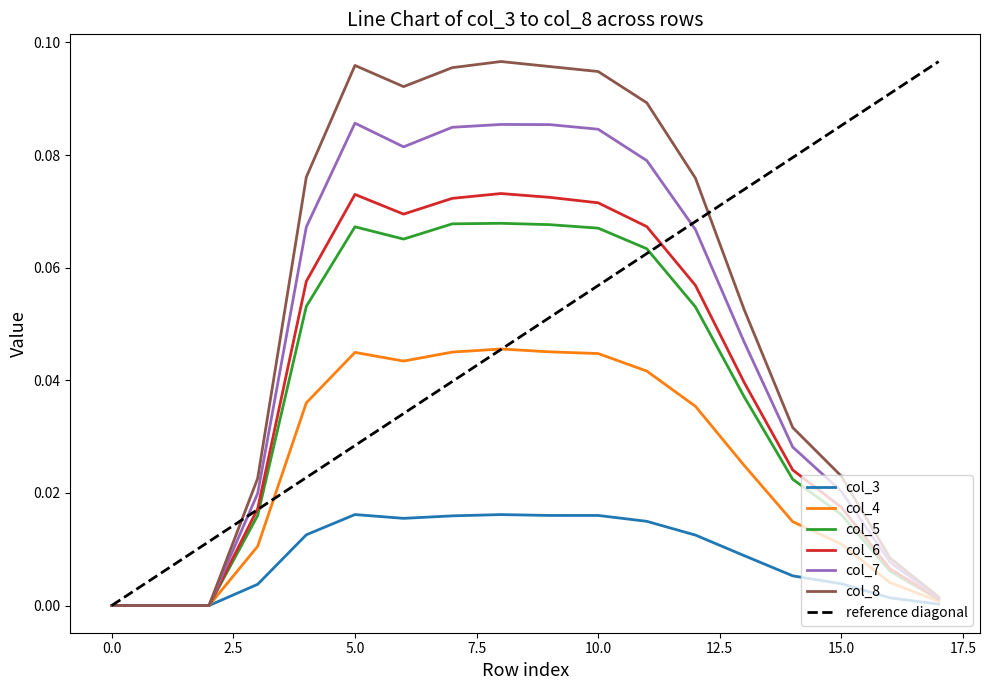

Which label corresponds to the largest value in the chart?

8